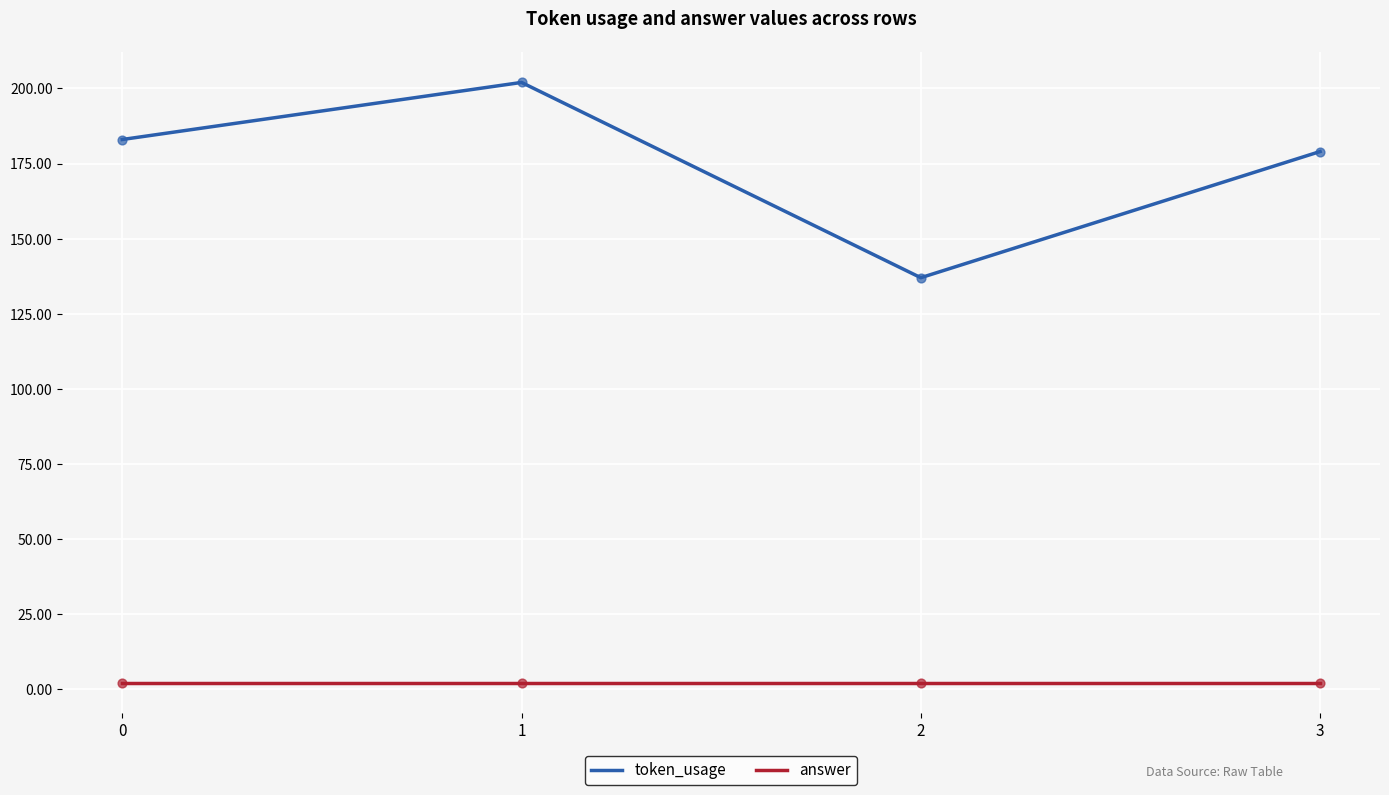

At which category is the sum across all series the highest?

1